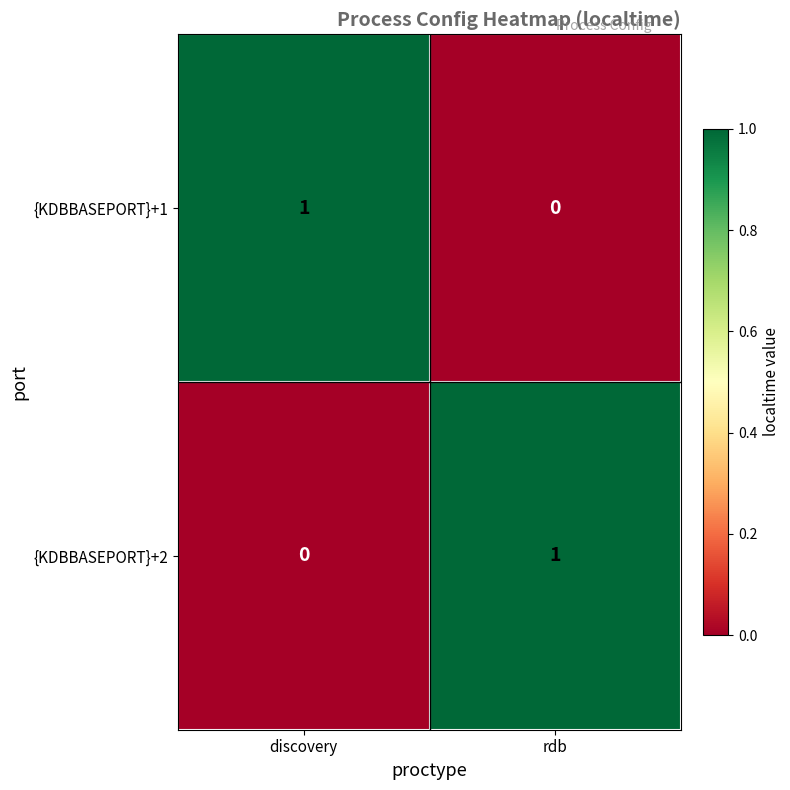

True or false: {KDBBASEPORT}+1 has a value of 0 at discovery.

False